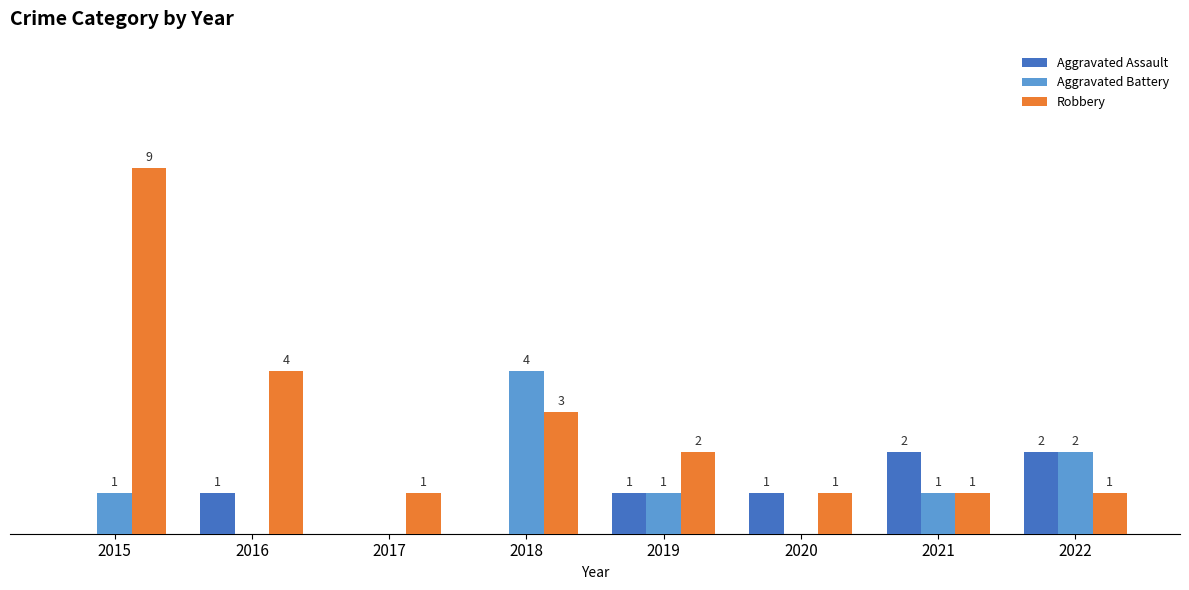

Which series changed the most between 2016 and 2018?

Aggravated Battery